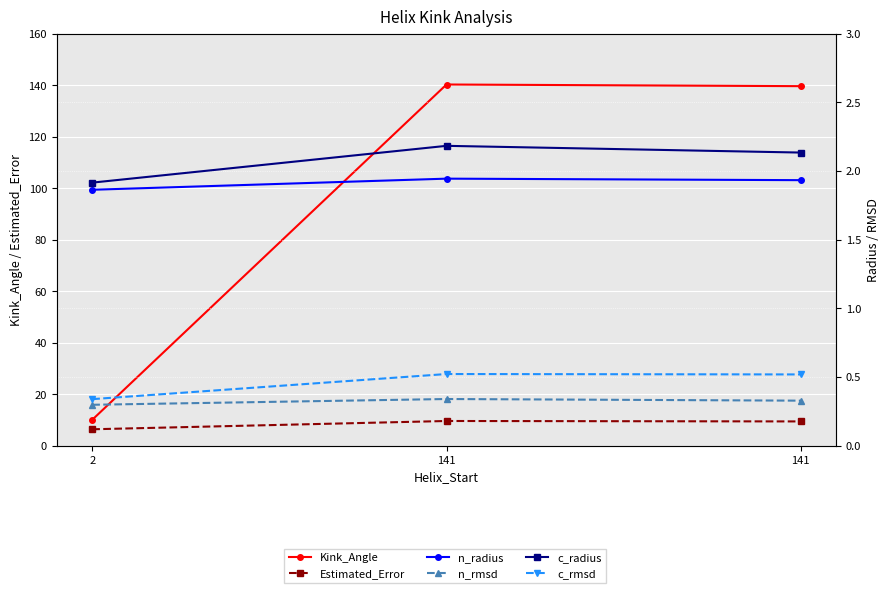

What is the spread (max minus min) of values at 2?

9.7